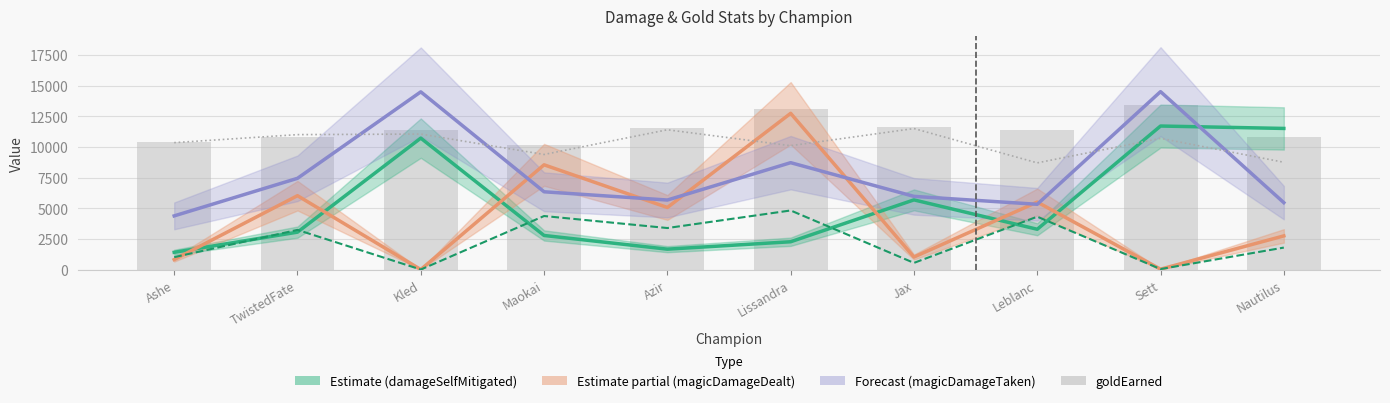

What is the value of the goldSpent bar at the 7th from the left?

11500.0